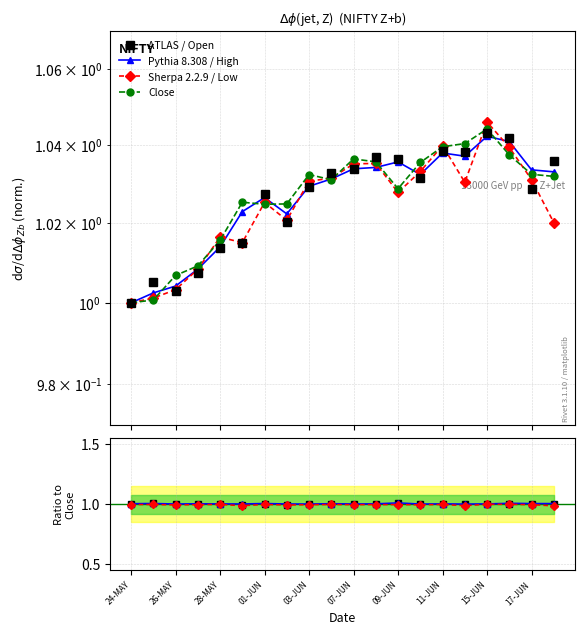

What is the greatest value displayed?

1.0